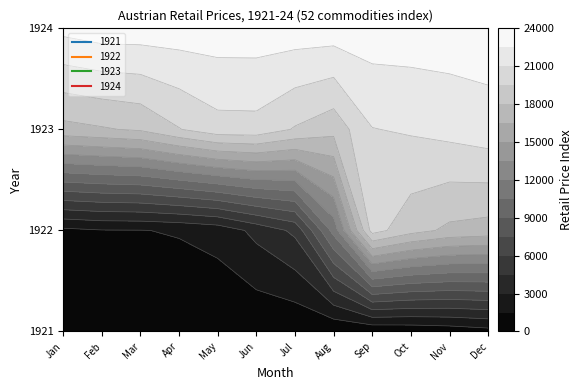

Reading left to right, extract all data points from this chart.

1921: January=100	February=114	March=122	April=116	May=121	June=150	July=143	August=167	September=215	October=333	November=566	December=942
1922: January=1142	February=1428	March=1457	April=1619	May=2028	June=3421	July=4830	August=11046	September=20090	October=18567	November=17681	December=17409
1923: January=17526	February=17851	March=18205	April=19428	May=20450	June=20482	July=19368	August=18511	September=20955	October=21166	November=21479	December=21849
1924: January=22941	February=23336	March=23336	April=23336	May=23336	June=23336	July=23336	August=23336	September=23336	October=23336	November=23336	December=23336